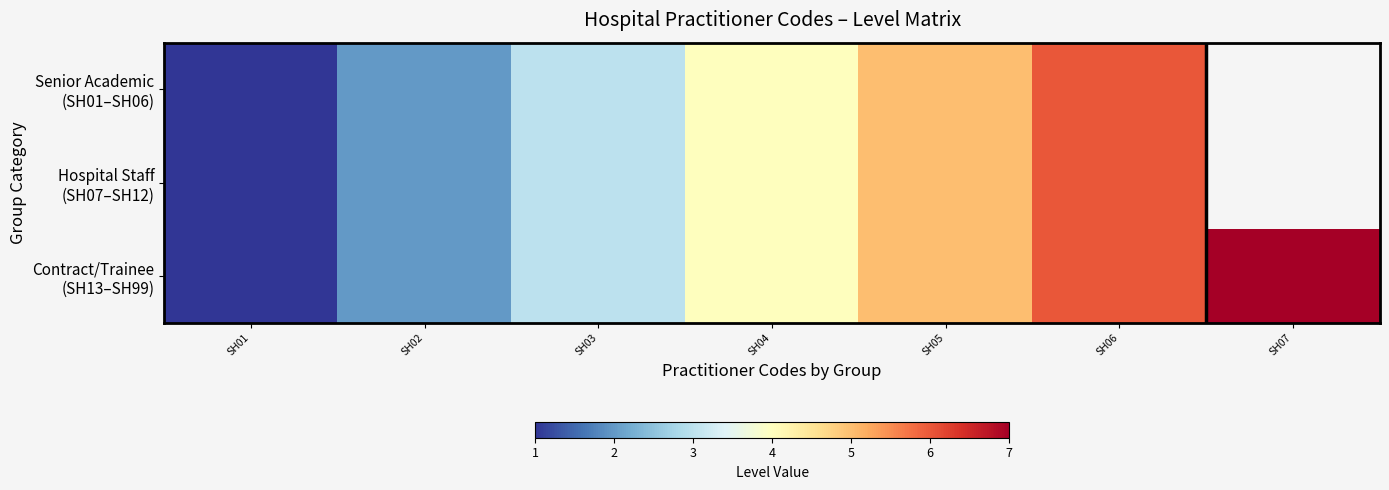

List the series in order of their peak value, highest first.

Contract/Trainee (SH13–SH99), Senior Academic (SH01–SH06), Hospital Staff (SH07–SH12)